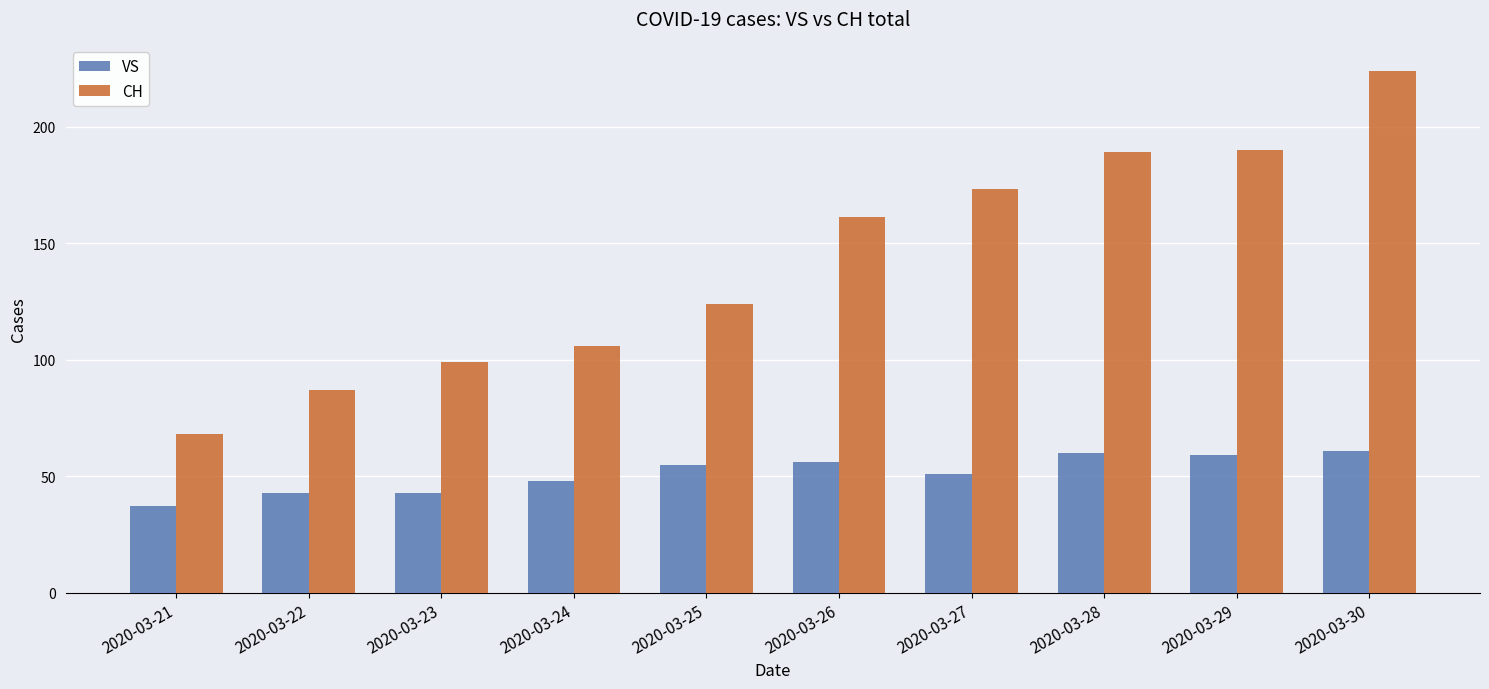

Rank the series by their average value, from highest to lowest.

CH, VS